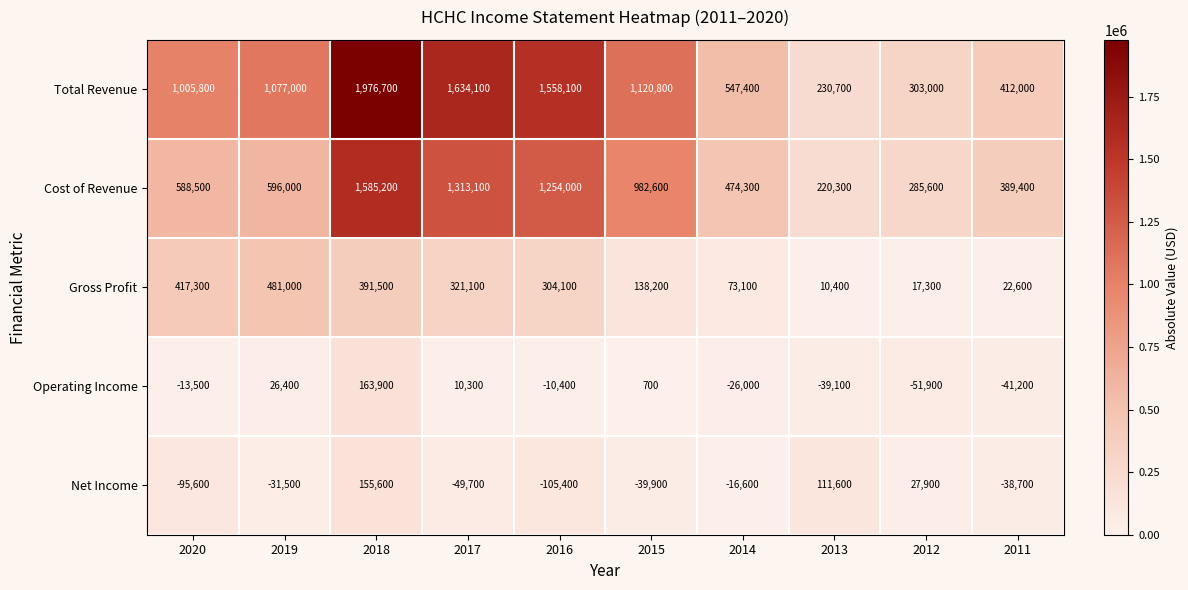

Rank the series by their maximum value, from lowest to highest.

Net Income, Operating Income, Gross Profit, Cost of Revenue, Total Revenue